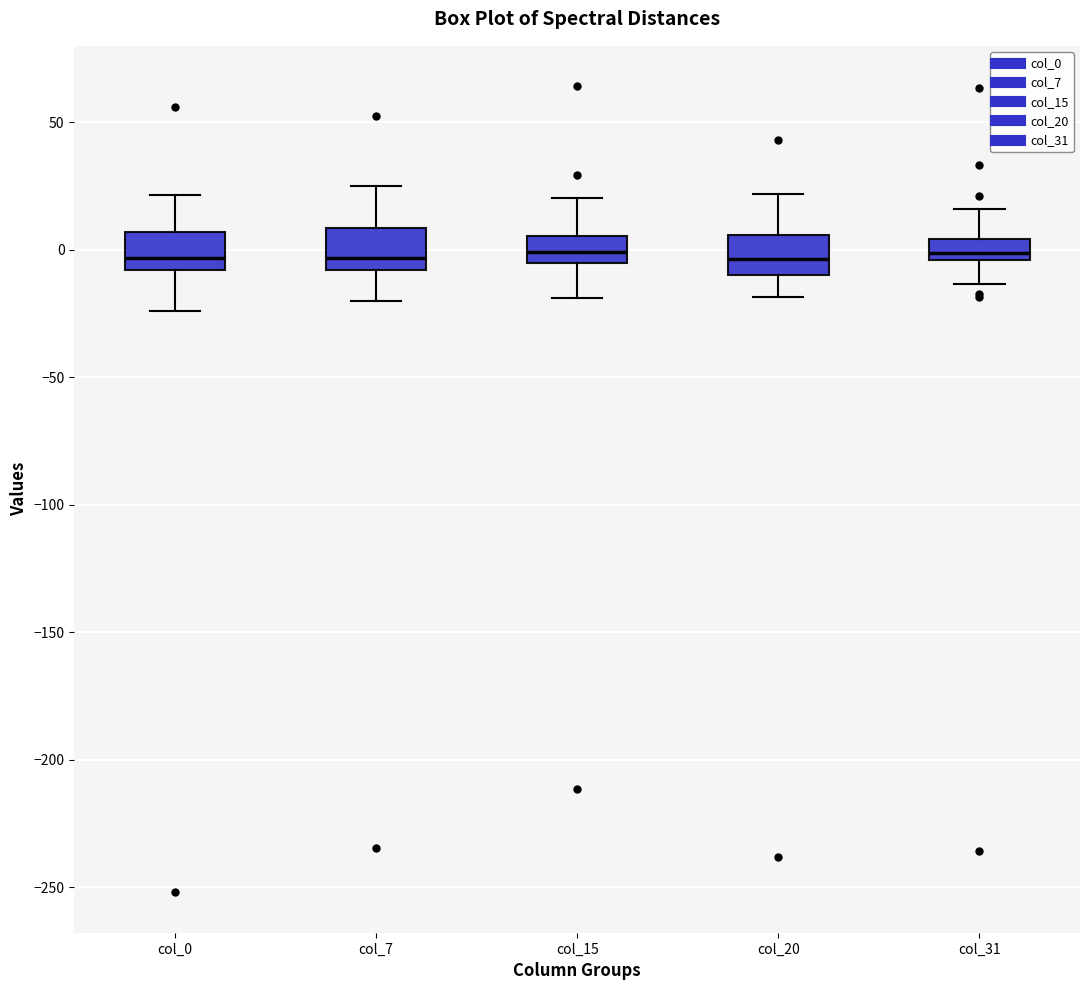

Reading left to right, transcribe this box plot: for each box, give where its median line is, the range the box spans, and where its two whiskers end, as read against the y-axis. The values are not printed on the chart, so give them approximately, as read against the axis.

col_0: median -5, box -10 to 5, whiskers -25 to 20
col_7: median -5, box -10 to 10, whiskers -20 to 25
col_15: median 0, box -5 to 5, whiskers -20 to 20
col_20: median -5, box -10 to 5, whiskers -20 to 20
col_31: median 0, box -5 to 5, whiskers -15 to 15